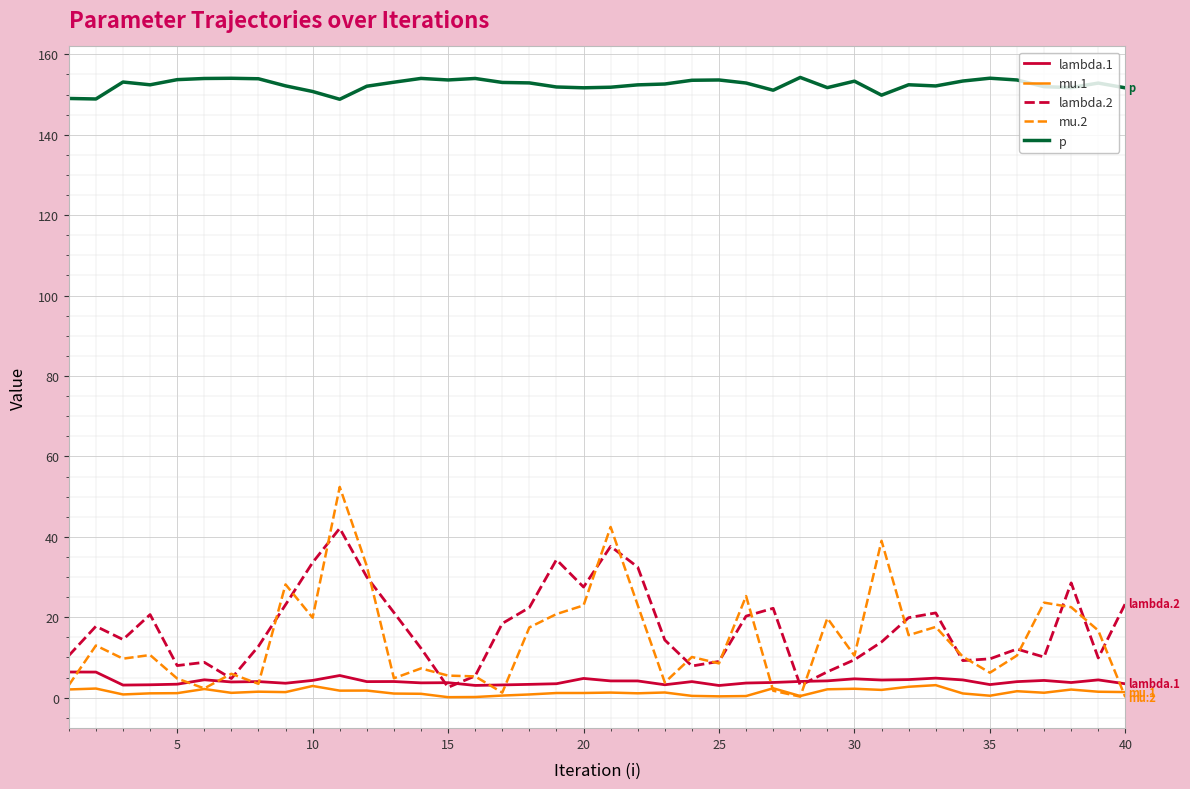

Which series has the largest range (max minus min)?

mu.2